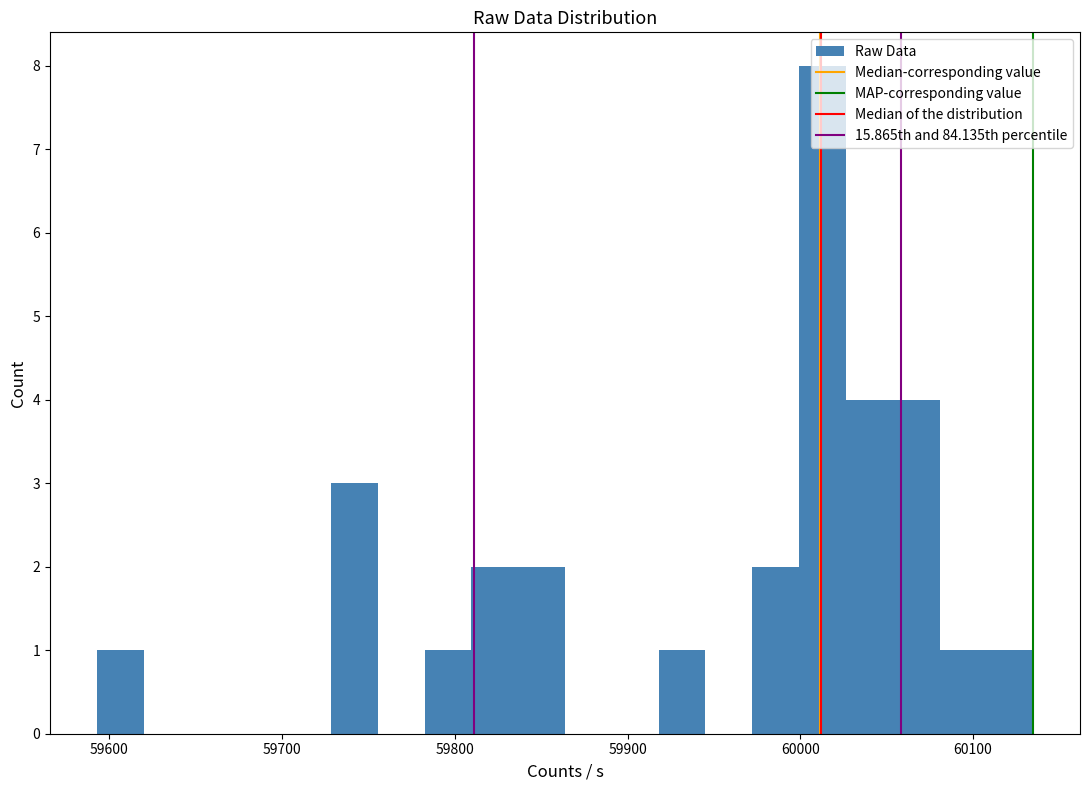

Around what value on the x-axis is the tallest bar? Give the approximate position of its centre, as read against the axis.

60010